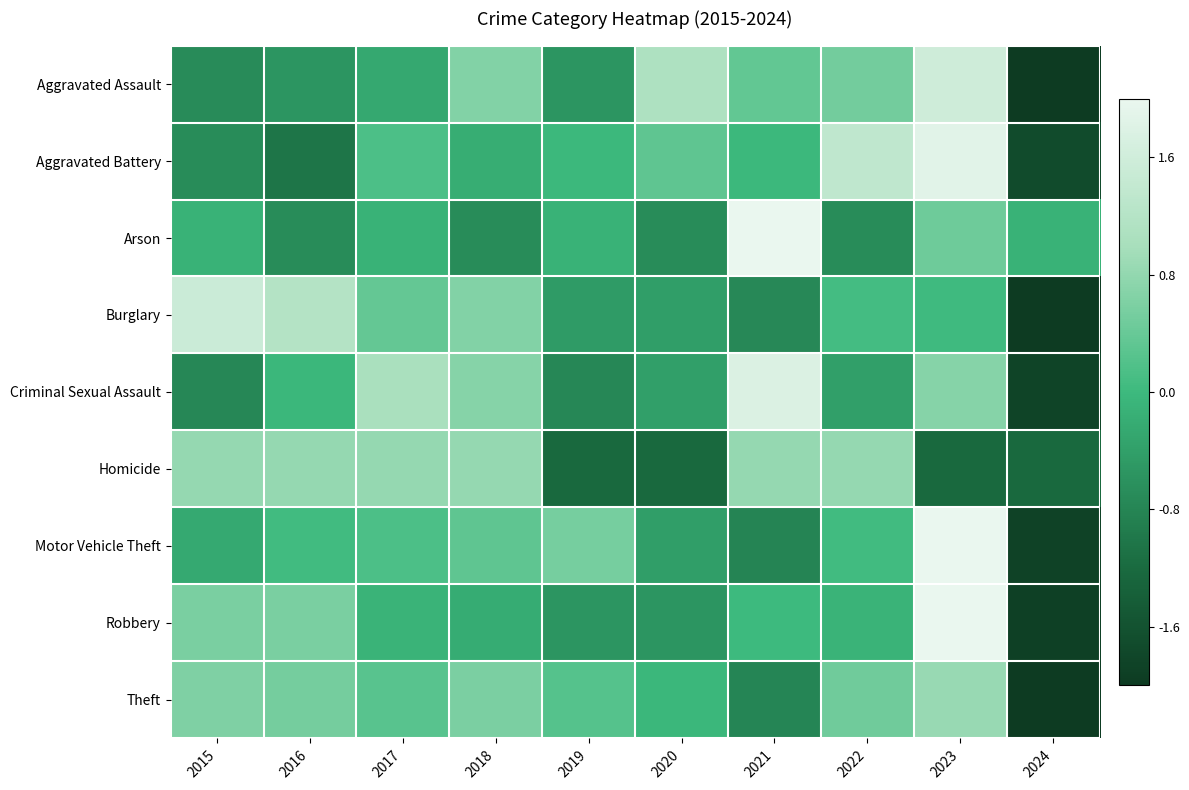

List the series in order of their peak value, highest first.

Arson, Motor Vehicle Theft, Robbery, Aggravated Battery, Criminal Sexual Assault, Aggravated Assault, Burglary, Theft, Homicide